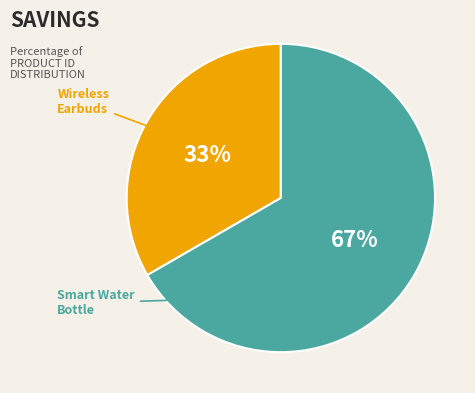

Rank the categories by value from lowest to highest.

Wireless Earbuds, Smart Water Bottle